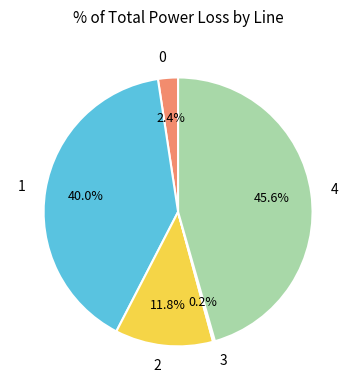

Which has a higher value, 2 or 4?

4